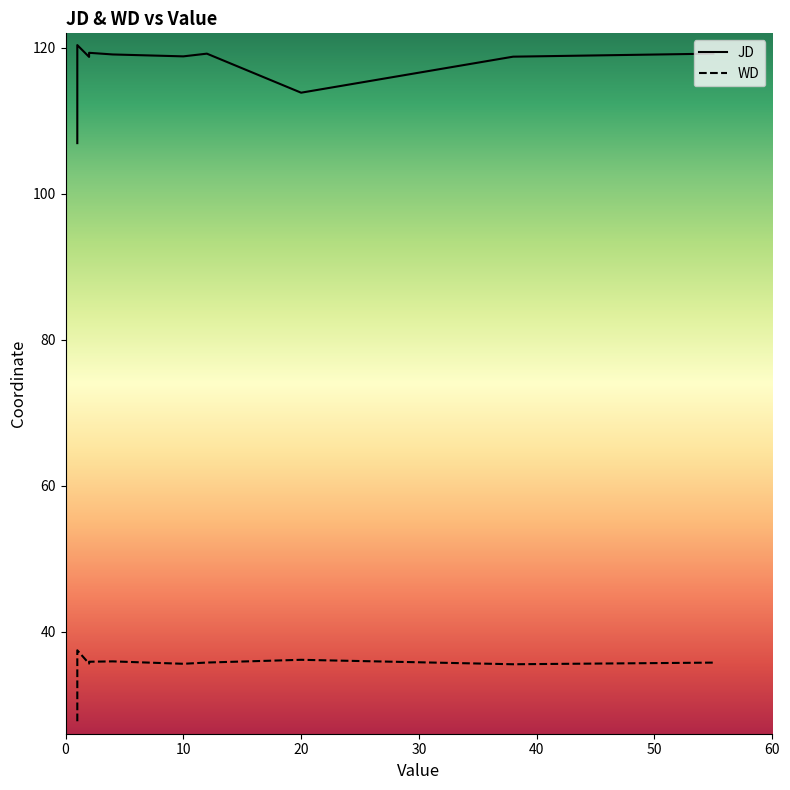

The value of WD at 2 is 35.9. True or false?

True